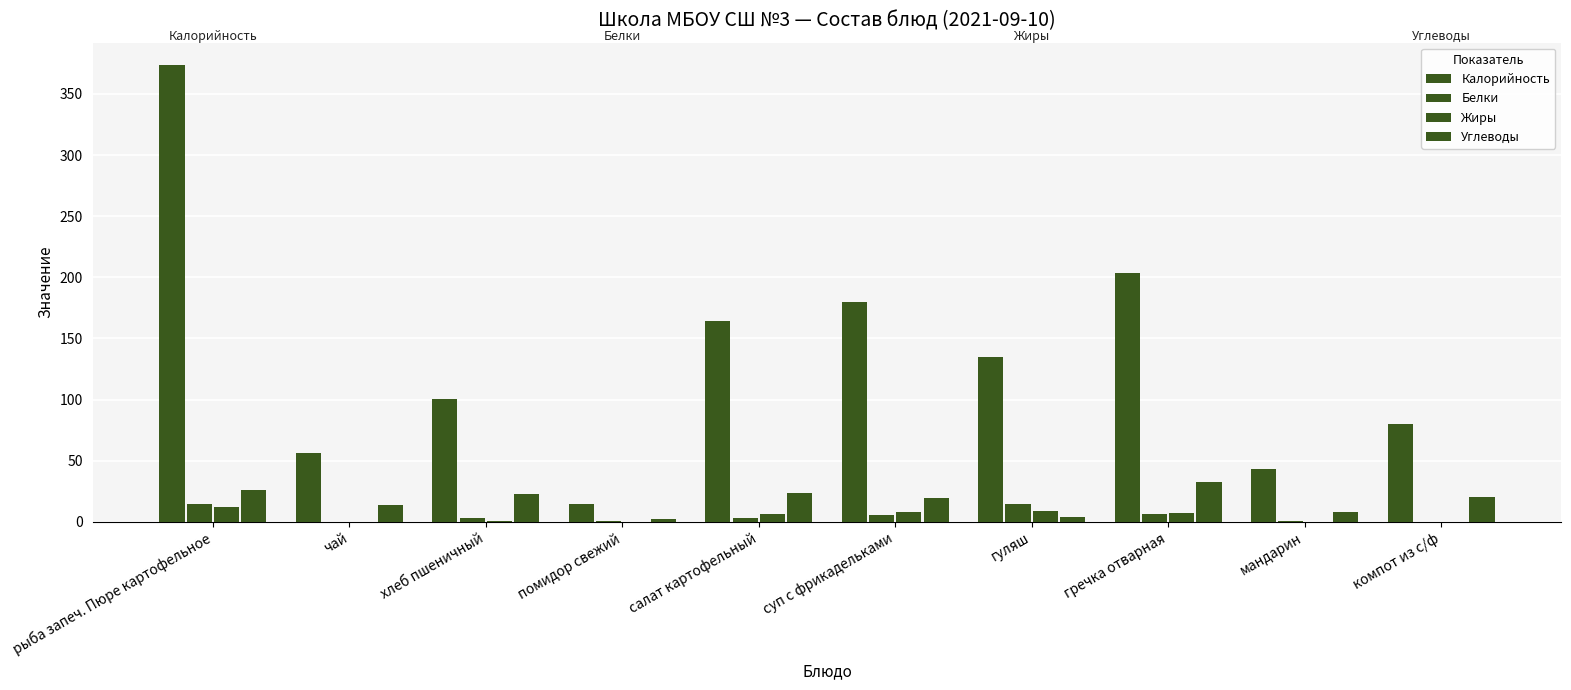

Rank the categories by Жиры value from lowest to highest.

чай, компот из с/ф, помидор свежий, мандарин, хлеб пшеничный, салат картофельный, гречка отварная, суп с фрикадельками, гуляш, рыба запеч. Пюре картофельное